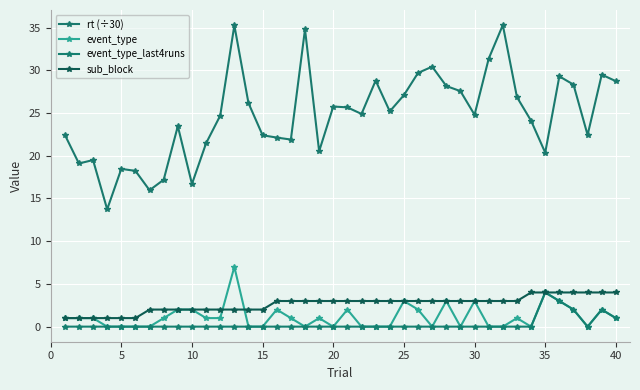

List the series in order of their peak value, lowest first.

event_type_last4runs, sub_block, event_type, rt (÷30)